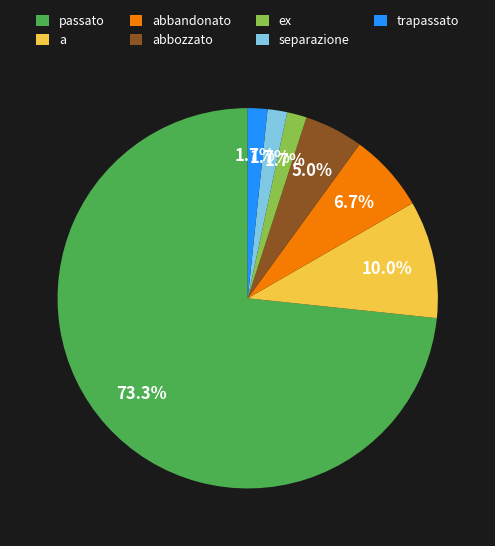

Is it true that trapassato is 13% of the pie?

False